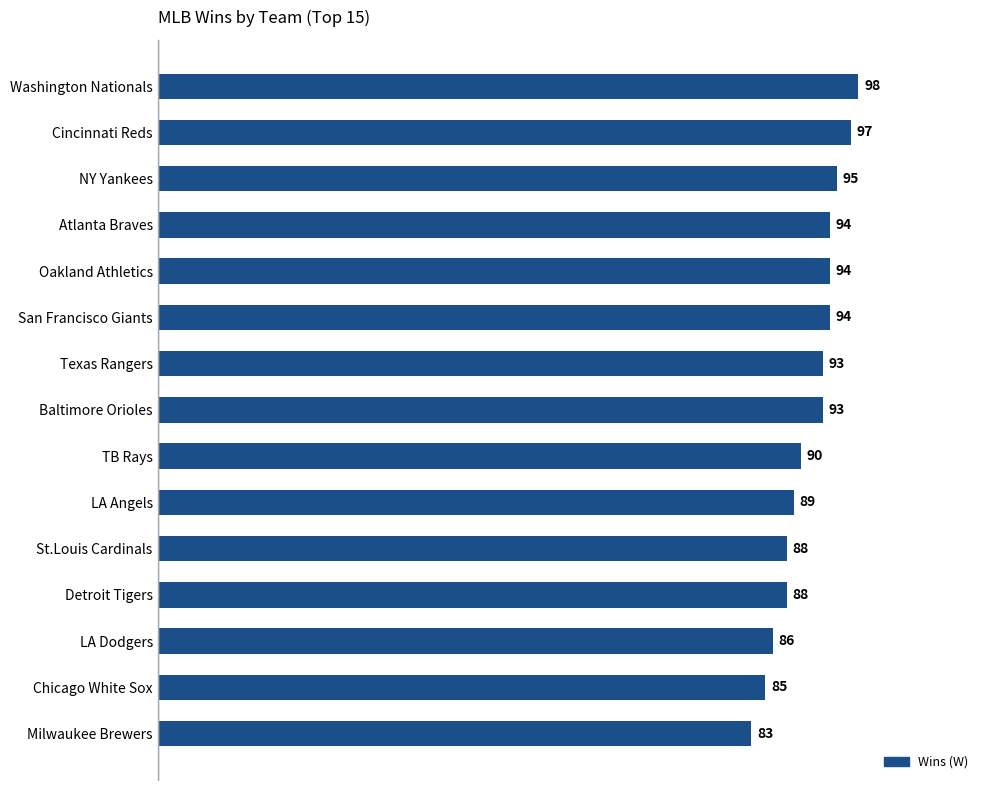

The chart shows a value of 95 at NY Yankees. True or false?

True